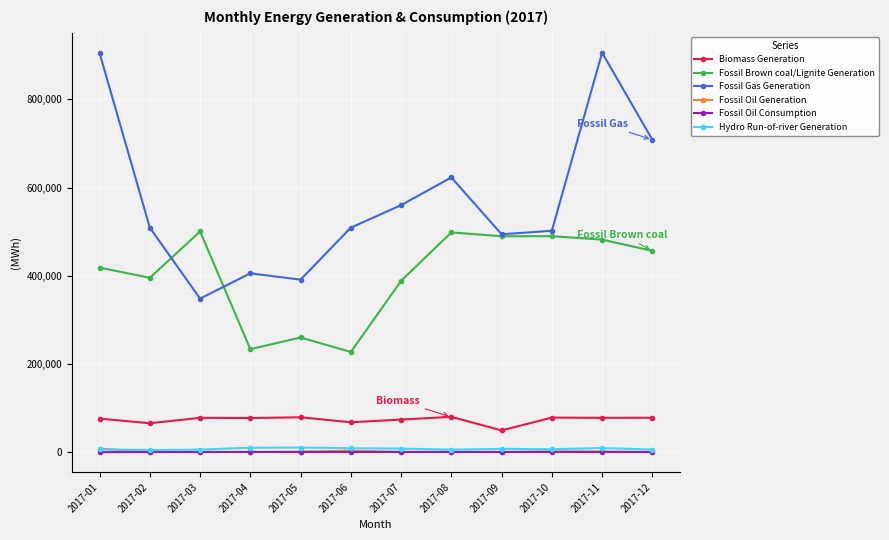

True or false: Fossil Oil Consumption and Fossil Brown coal/Lignite Generation cross at least once.

False